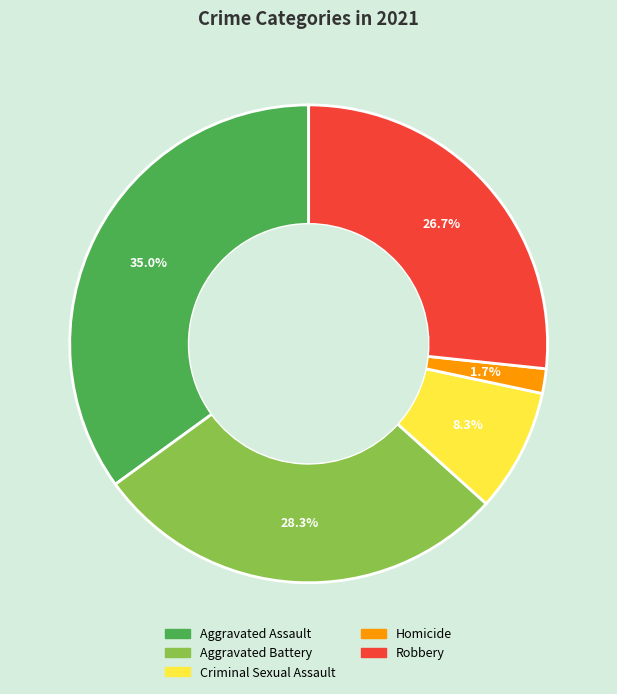

Which category has the smallest portion of the pie?

Homicide